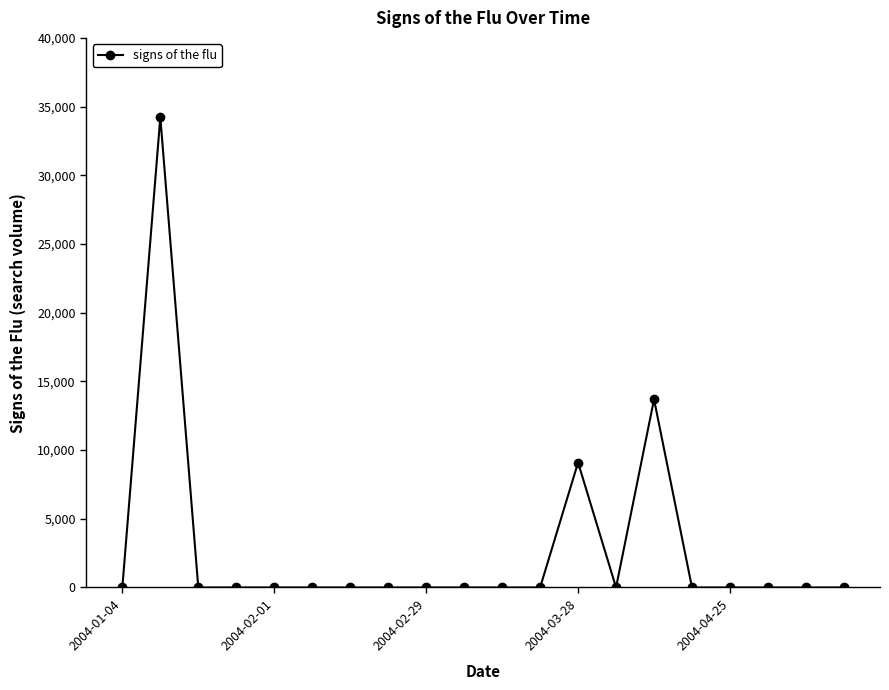

Count the number of categories in the chart.

20